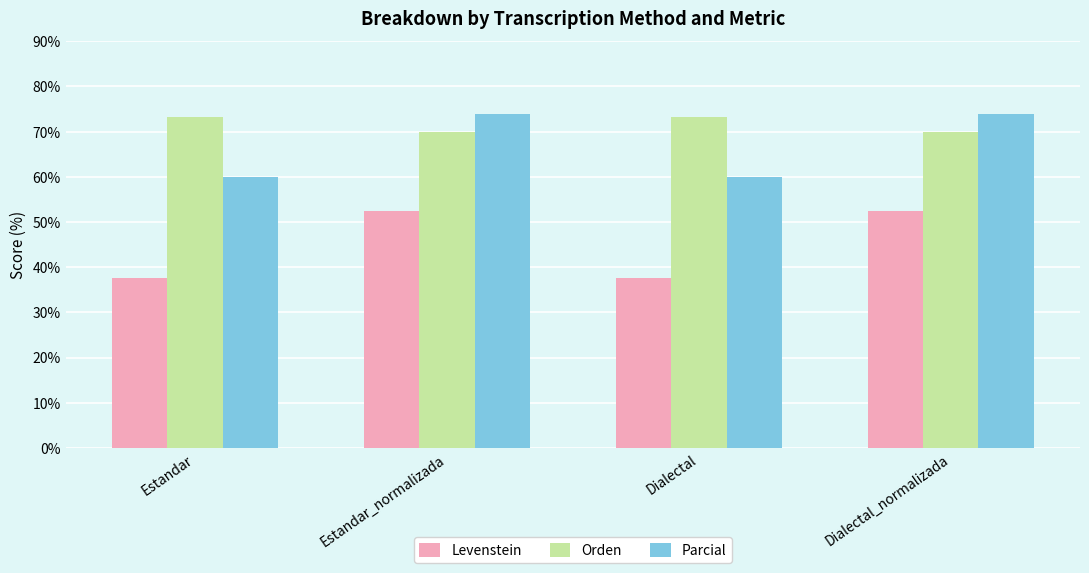

Is the value of Levenstein at Estandar greater than the value of Parcial at Estandar_normalizada?

No